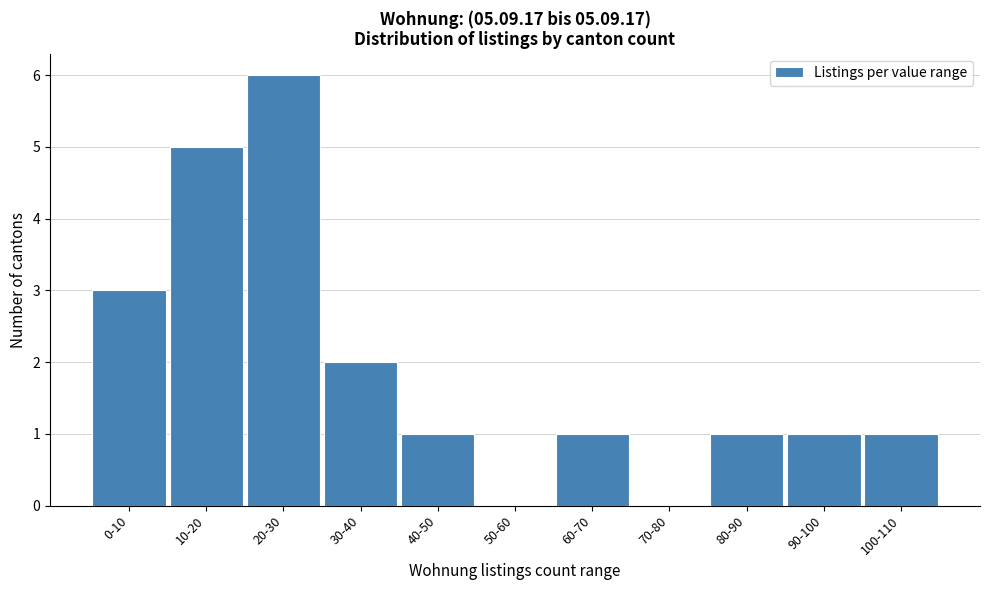

Reading right to left, extract all data points from this chart.

100-110=1	90-100=1	80-90=1	70-80=0	60-70=1	50-60=0	40-50=1	30-40=2	20-30=6	10-20=5	0-10=3